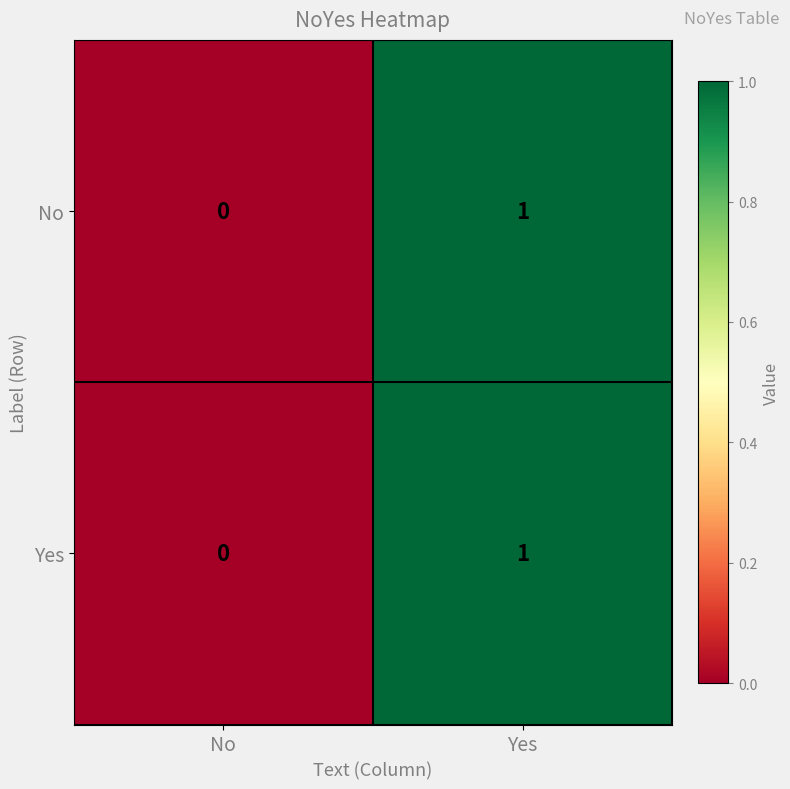

At which category is the sum across all series the highest?

Yes